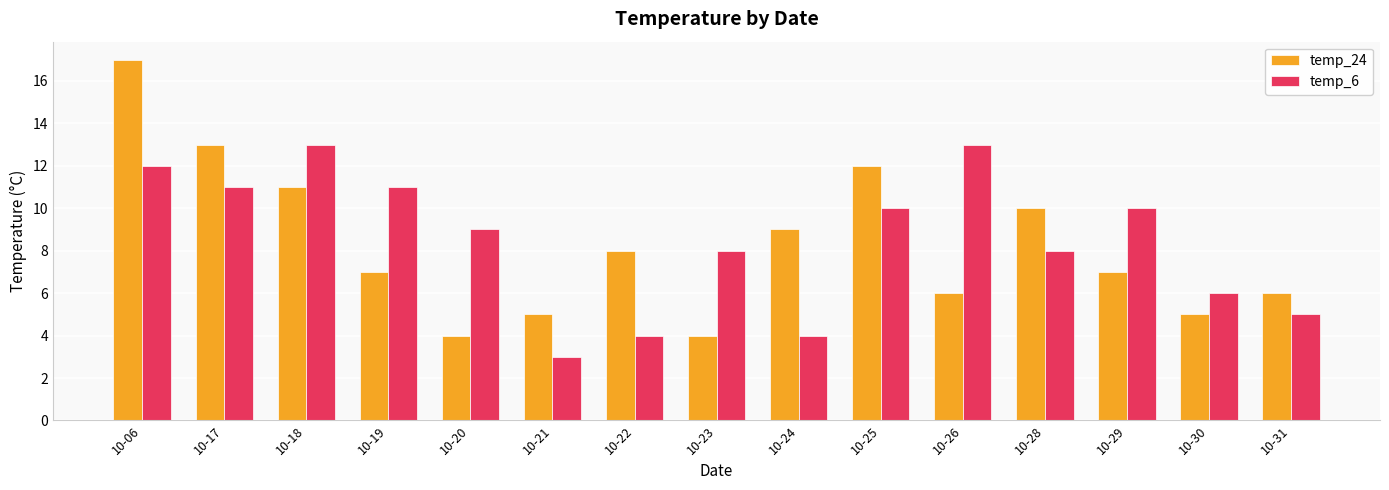

What is the value of the temp_24 bar at the 4th from the left?

7